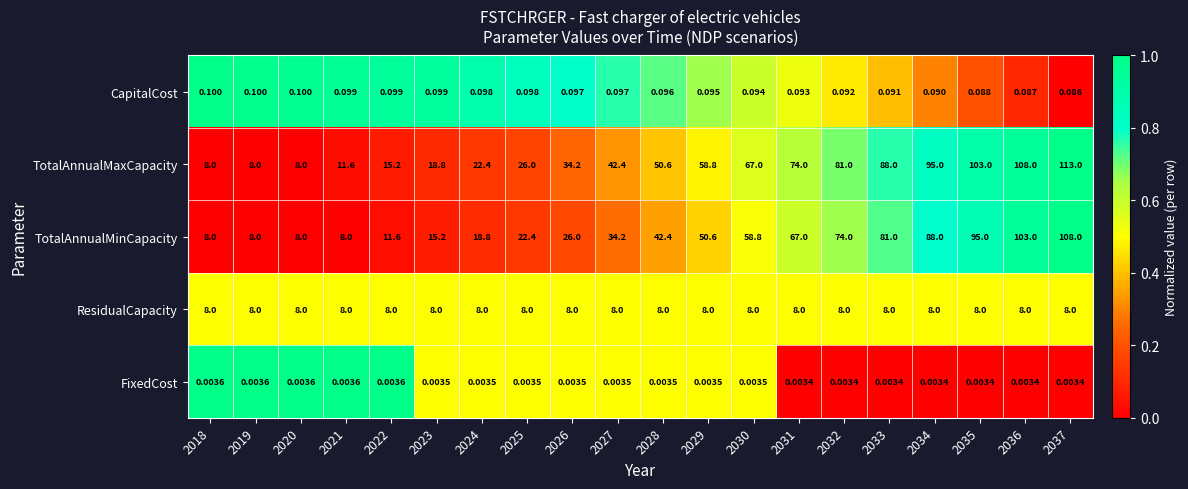

Between 2023 and 2029, which series saw the biggest shift?

TotalAnnualMaxCapacity